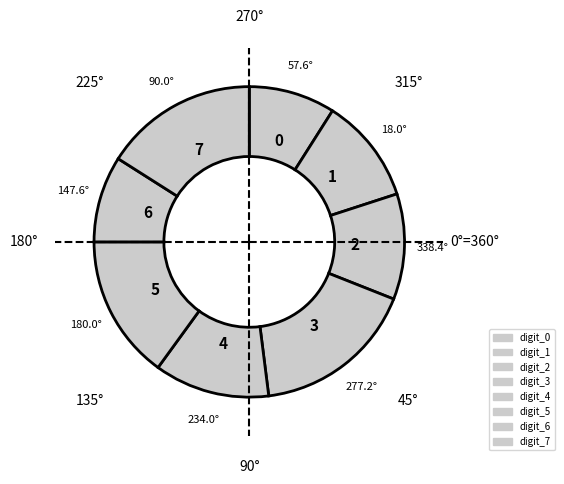

How many slices are in this pie chart?

8